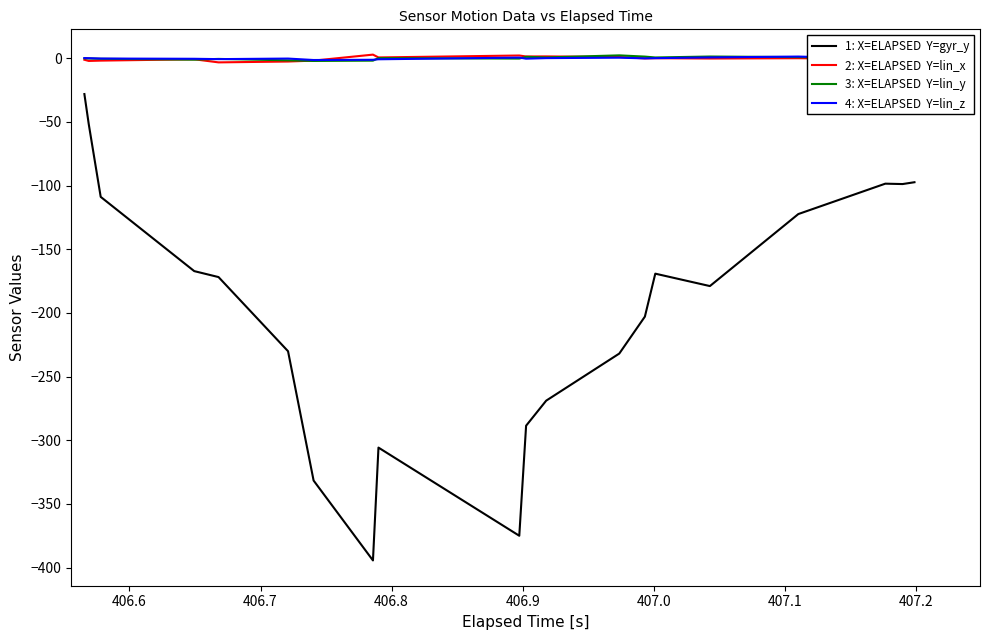

What is the minimum value shown in the chart?

-394.4